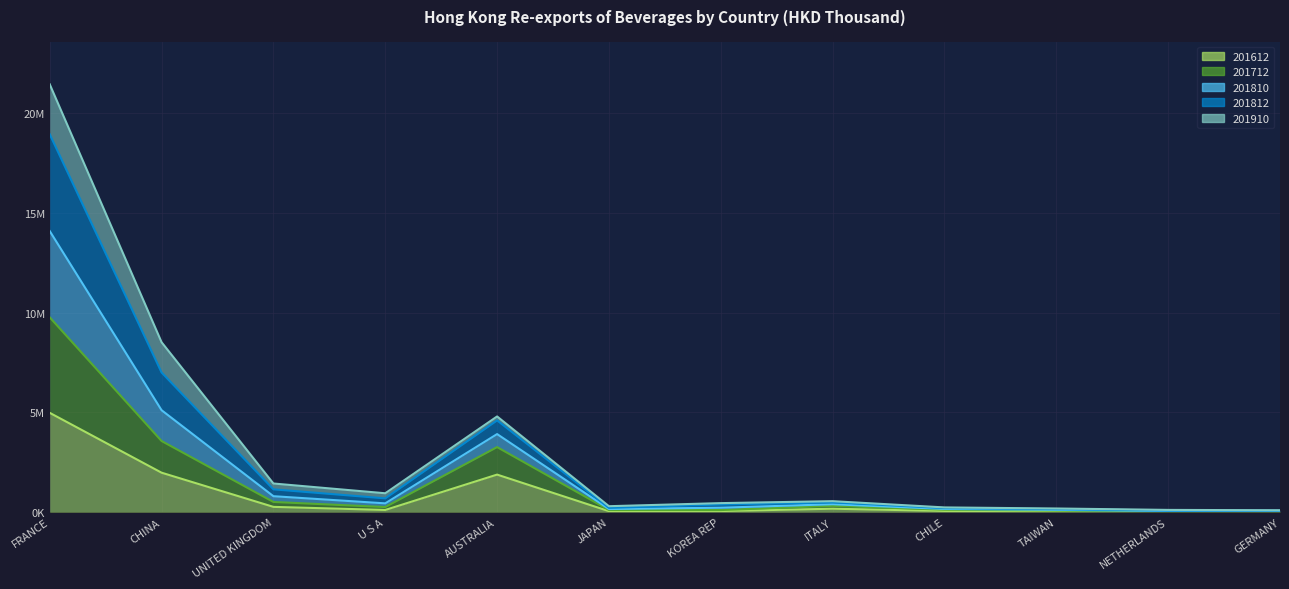

Count the number of categories in the chart.

12